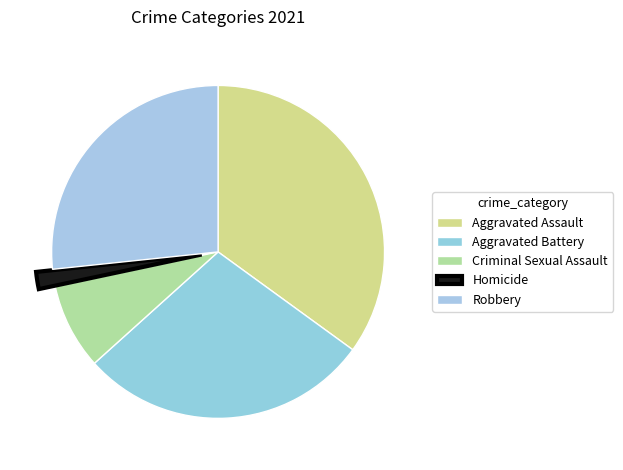

To the nearest percent, what is the difference between the largest and smallest slice percentages?

33%